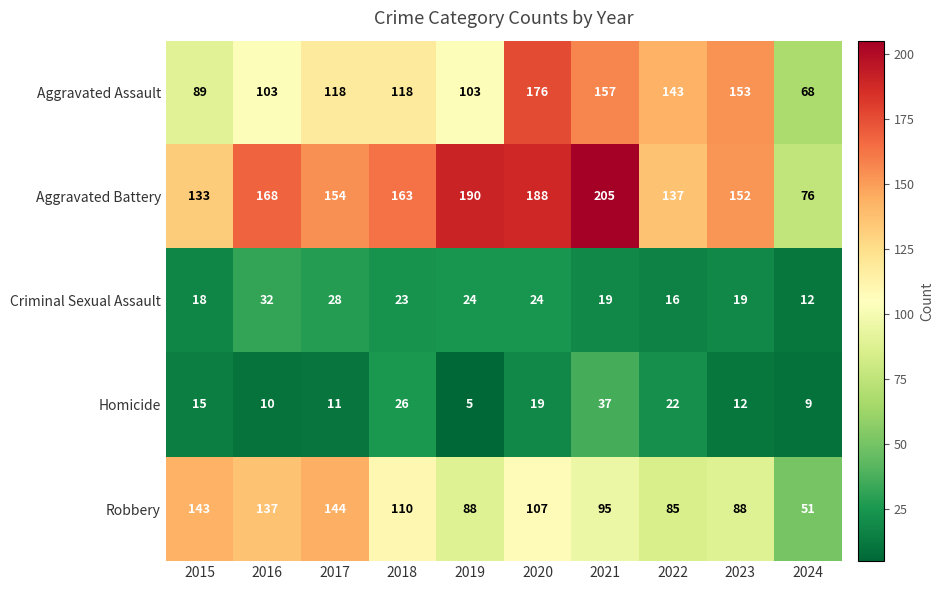

What is the difference between the Criminal Sexual Assault values at 2023 and 2019?

5